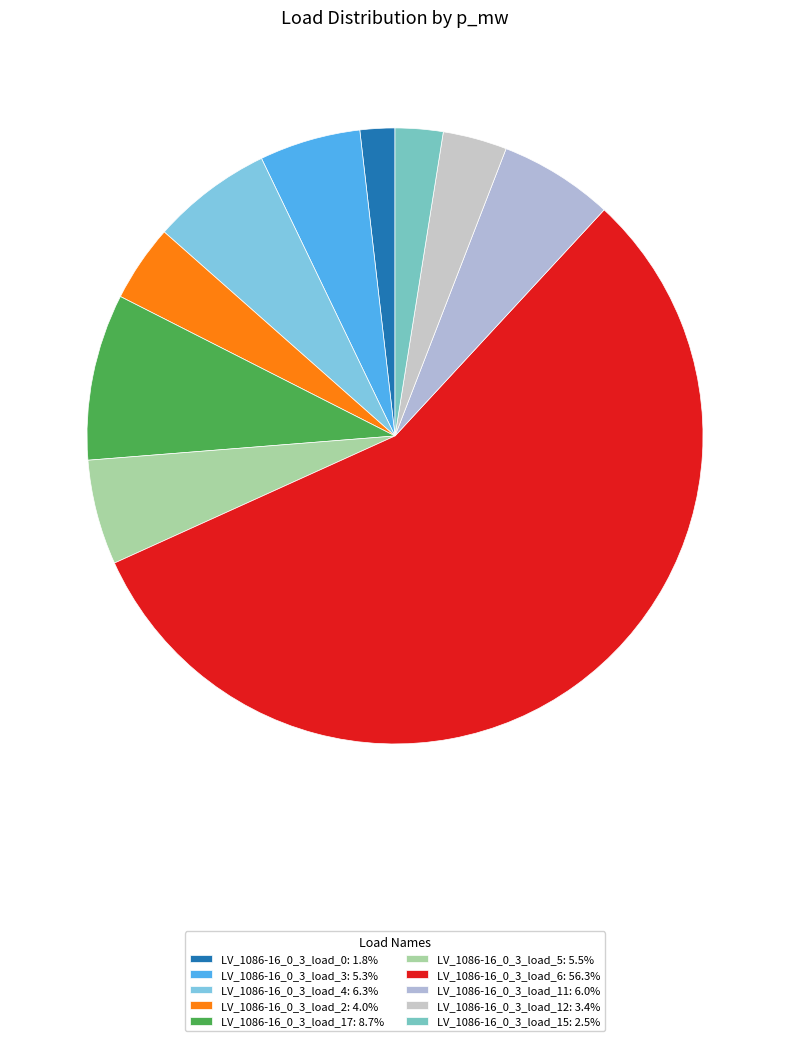

Is it true that LV_1086-16_0_3_load_15 is 3% of the pie?

True